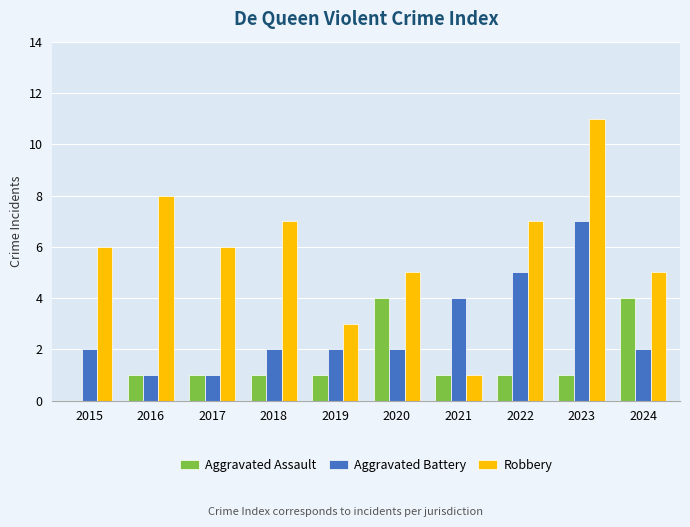

What is the sum of all Aggravated Battery values?

28